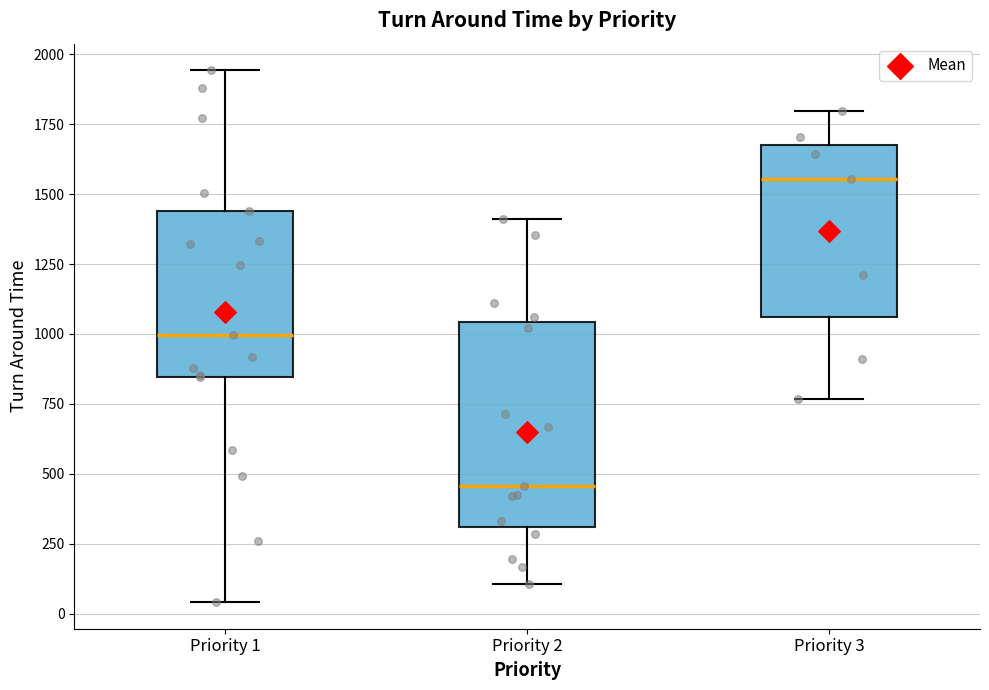

Which box's median line is the lowest?

Priority 2